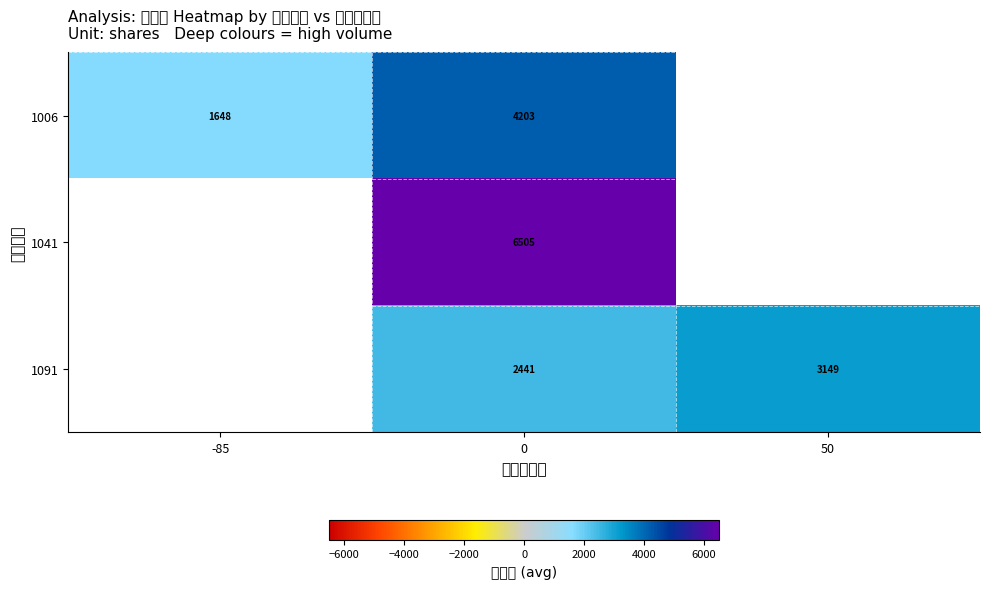

Is the value of 1006 at 0 greater than the value of 1041 at 0?

No